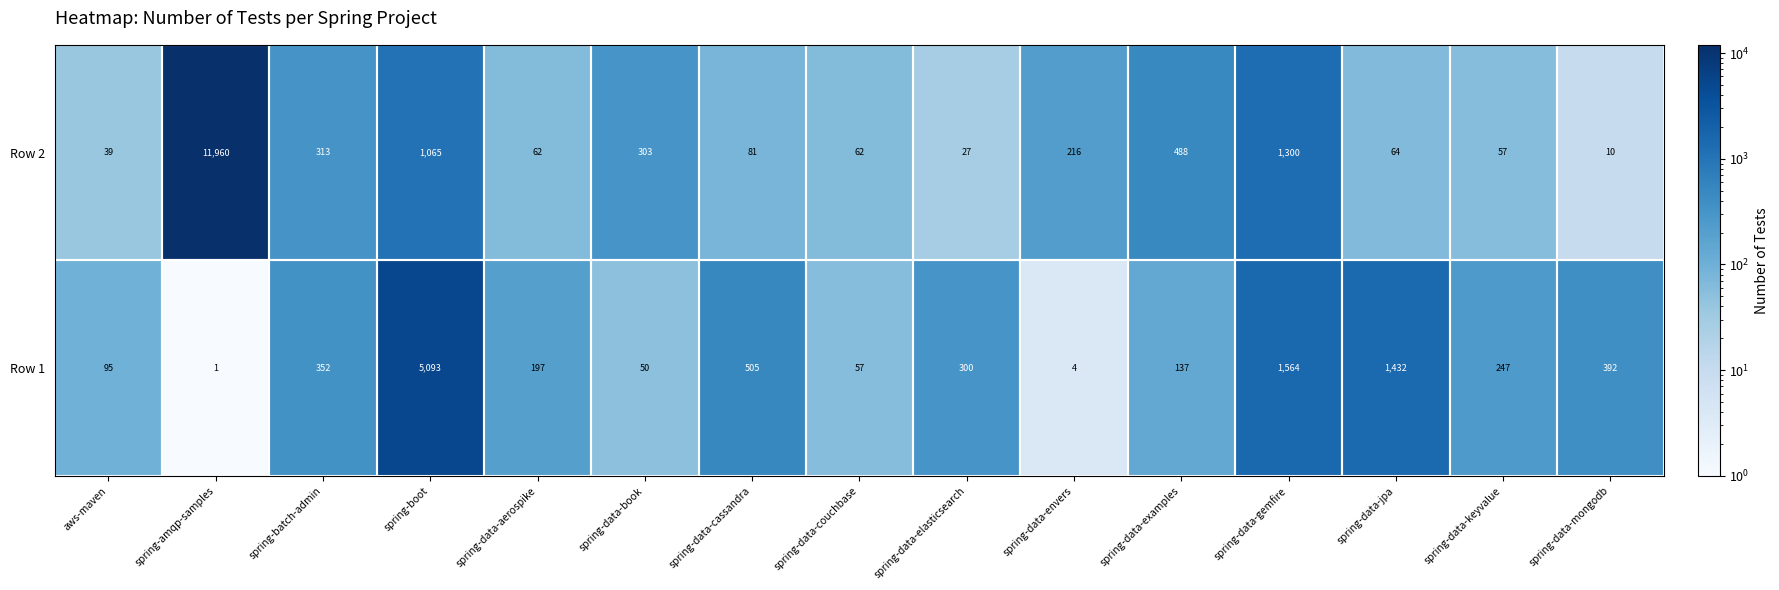

How many values in the Row 1 series exceed 247?

7